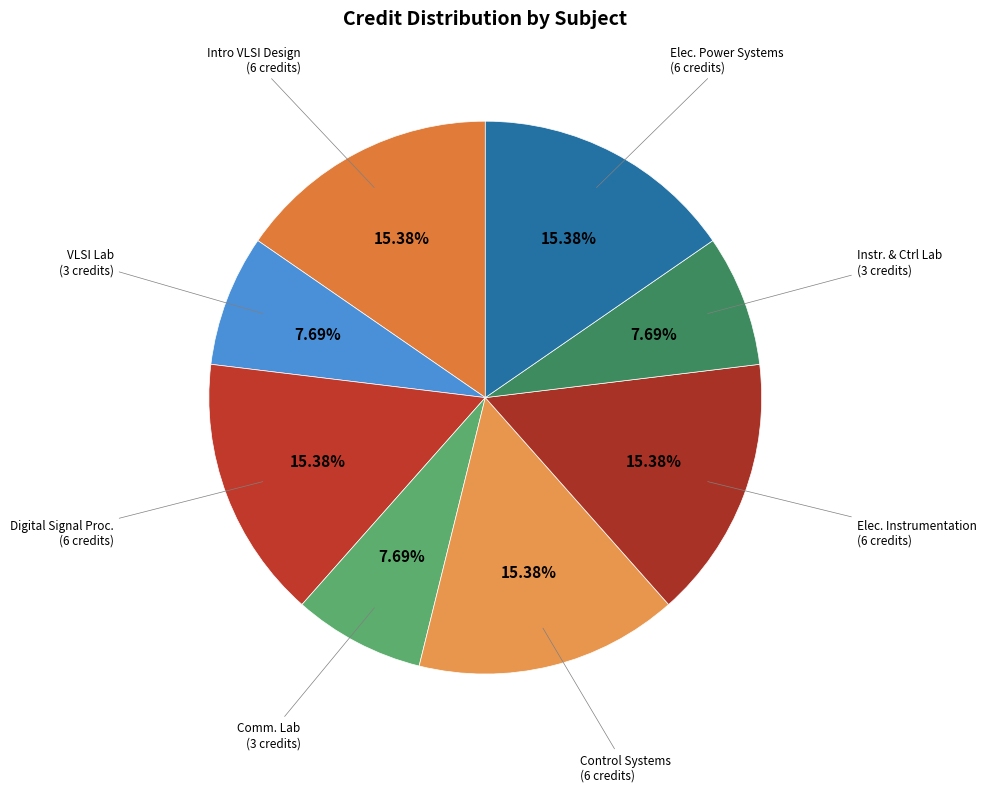

Count the number of slices in the pie.

8